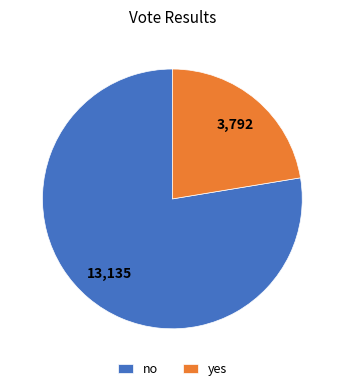

Is the sum of yes and no greater than half?

Yes